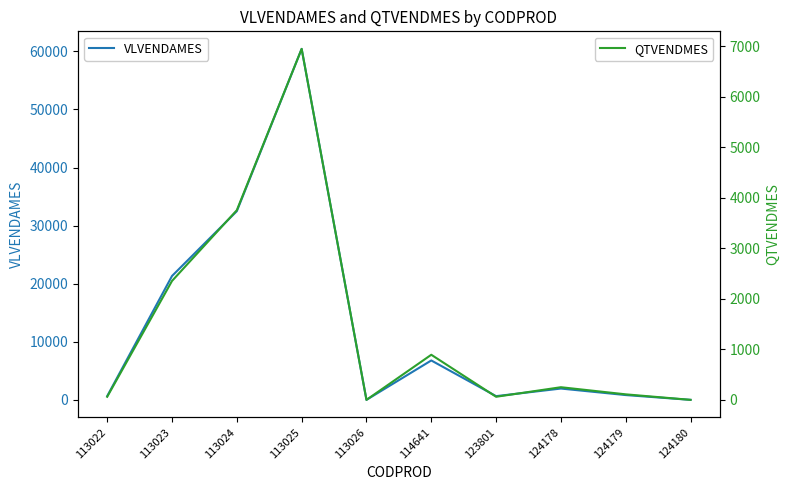

How many data points in QTVENDMES are less than 250?

5